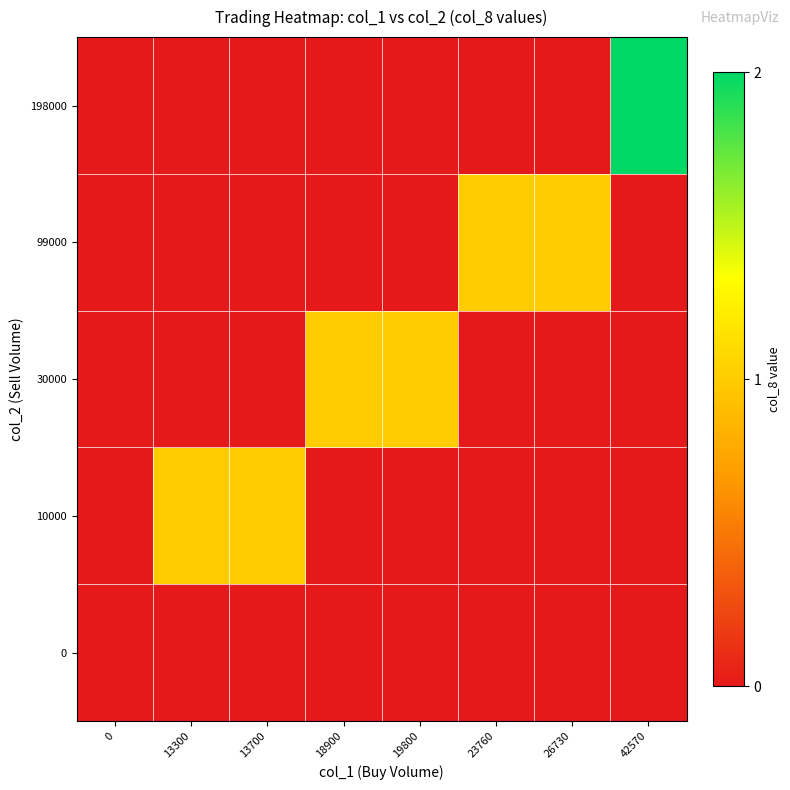

What is the total value across all series at 42570?

2